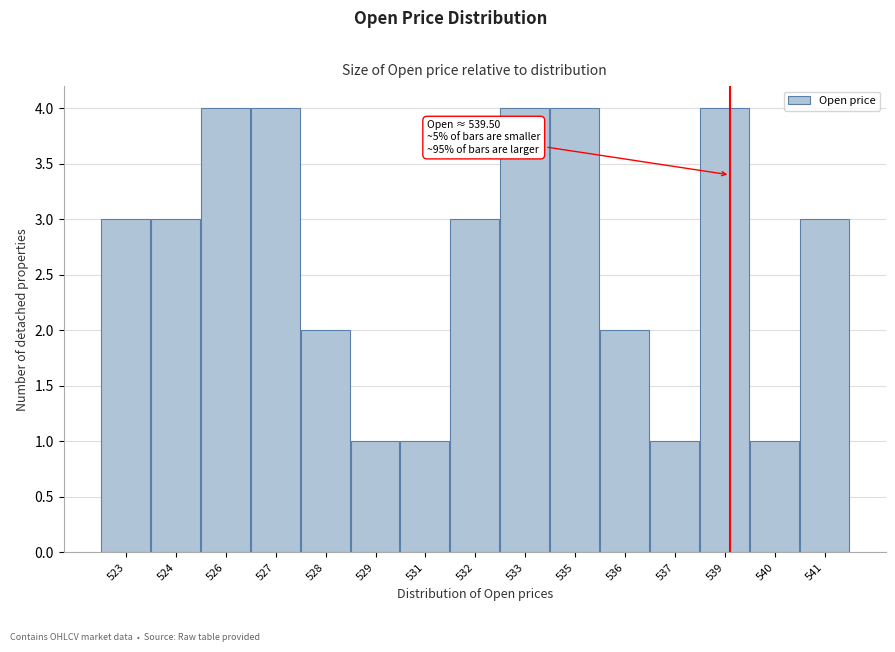

Reading left to right, extract all data points from this chart.

3	3	4	4	2	1	1	3	4	4	2	1	4	1	3